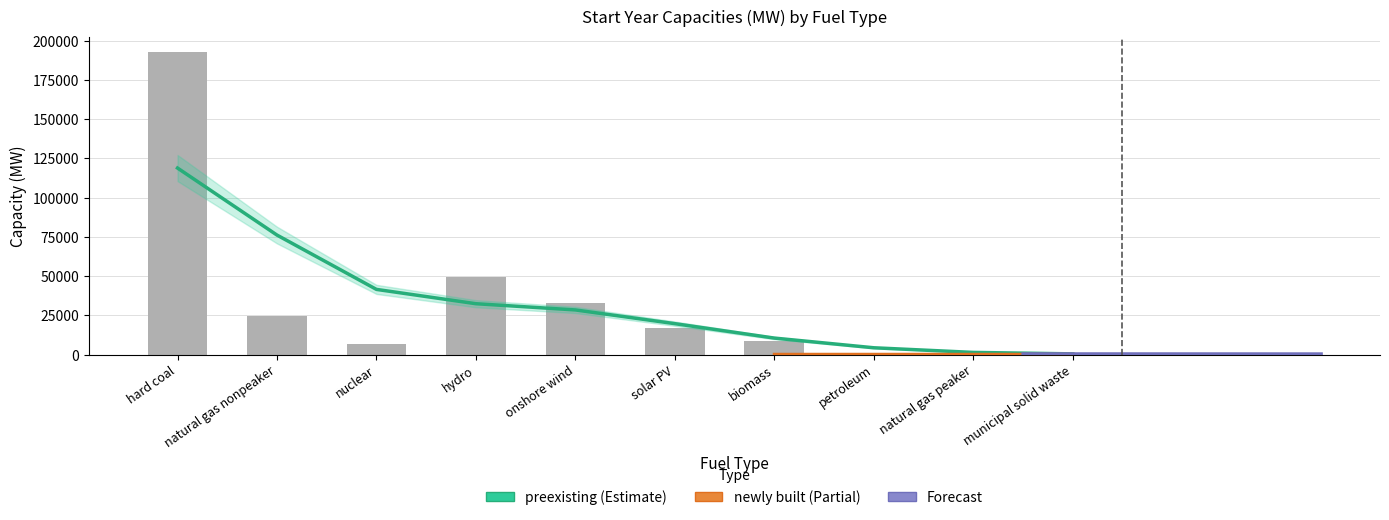

Which label corresponds to the smallest value in the chart?

municipal solid waste